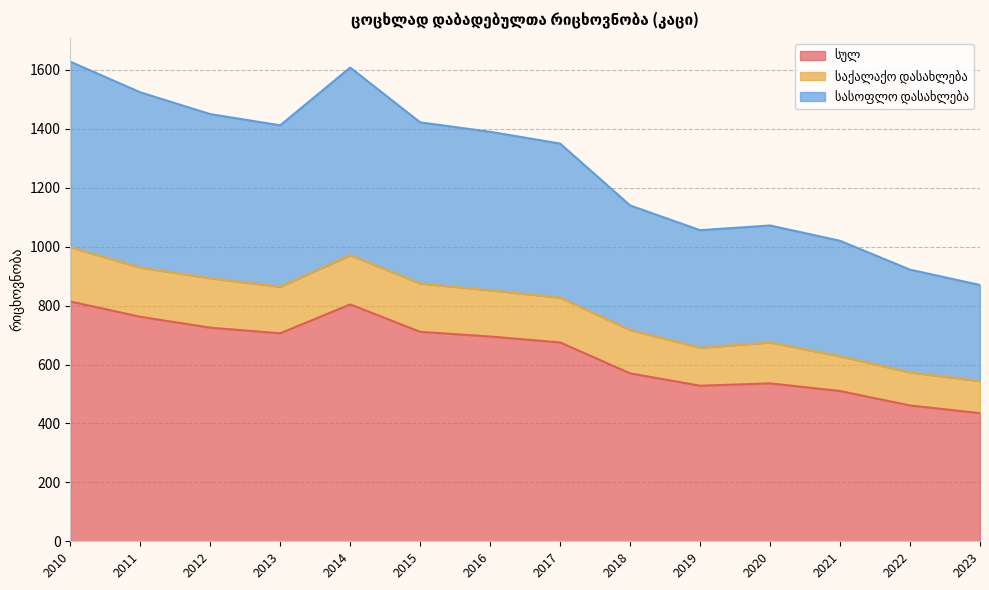

Where does the სასოფლო დასახლება series first go above 1390?

2010